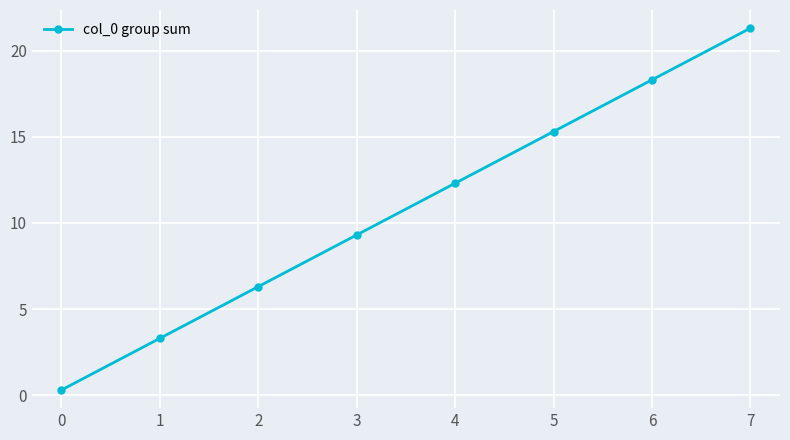

Reading left to right, what are all the values shown in this chart?

0.3	3.3	6.3	9.3	12.3	15.3	18.3	21.3